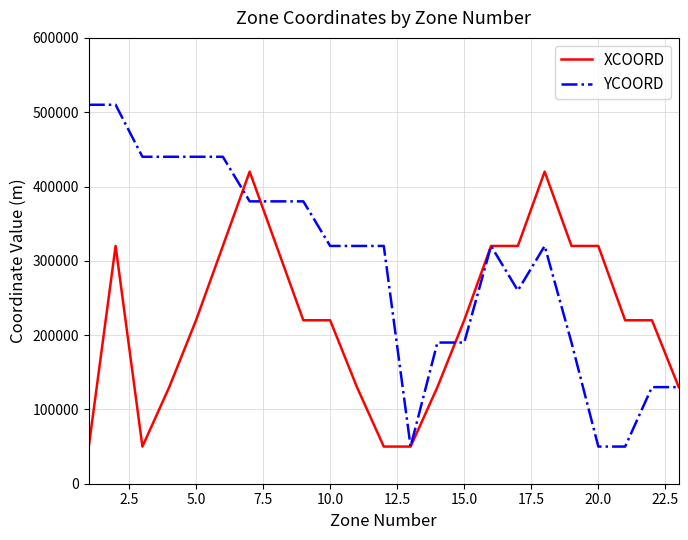

Rank the series by their average value, from lowest to highest.

XCOORD, YCOORD